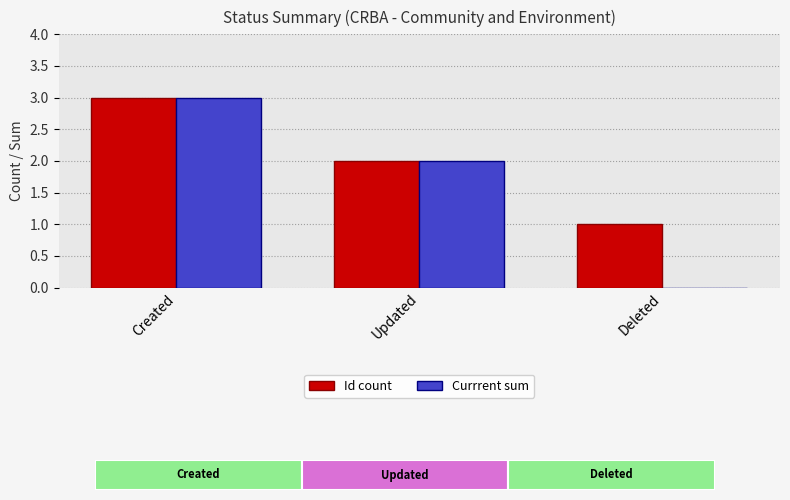

What is the sum of the Currrent sum values at Created and Deleted?

3